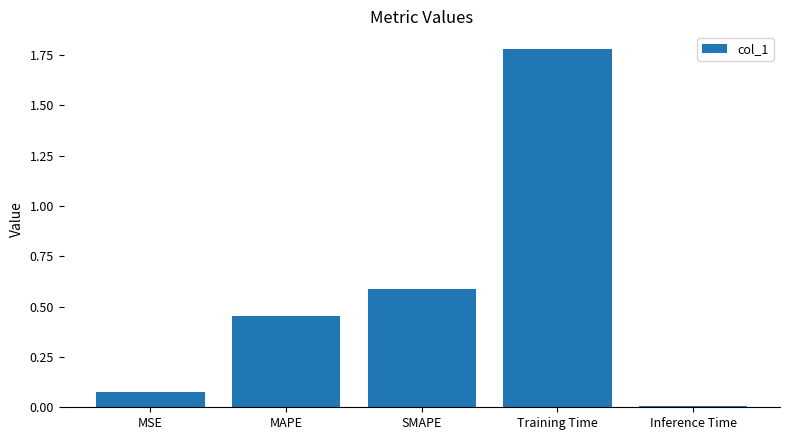

What is the change in value from MAPE to SMAPE?

+0.1